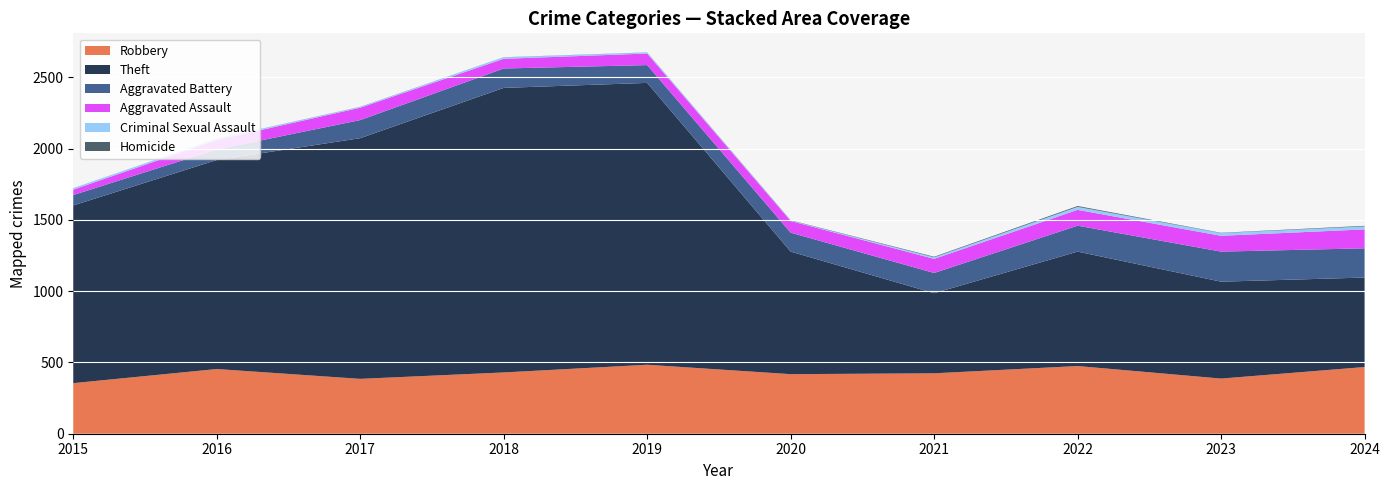

Reading right to left, what are all the values shown in this chart?

Robbery: 468	387	475	424	418	484	430	385	454	355
Theft: 628	680	803	562	860	1978	1997	1689	1467	1247
Aggravated Battery: 205	211	182	142	133	125	136	127	74	73
Aggravated Assault: 133	111	111	99	82	81	68	87	66	38
Criminal Sexual Assault: 21	19	21	11	3	7	10	5	8	11
Homicide: 4	2	6	4	2	1	1	1	1	0